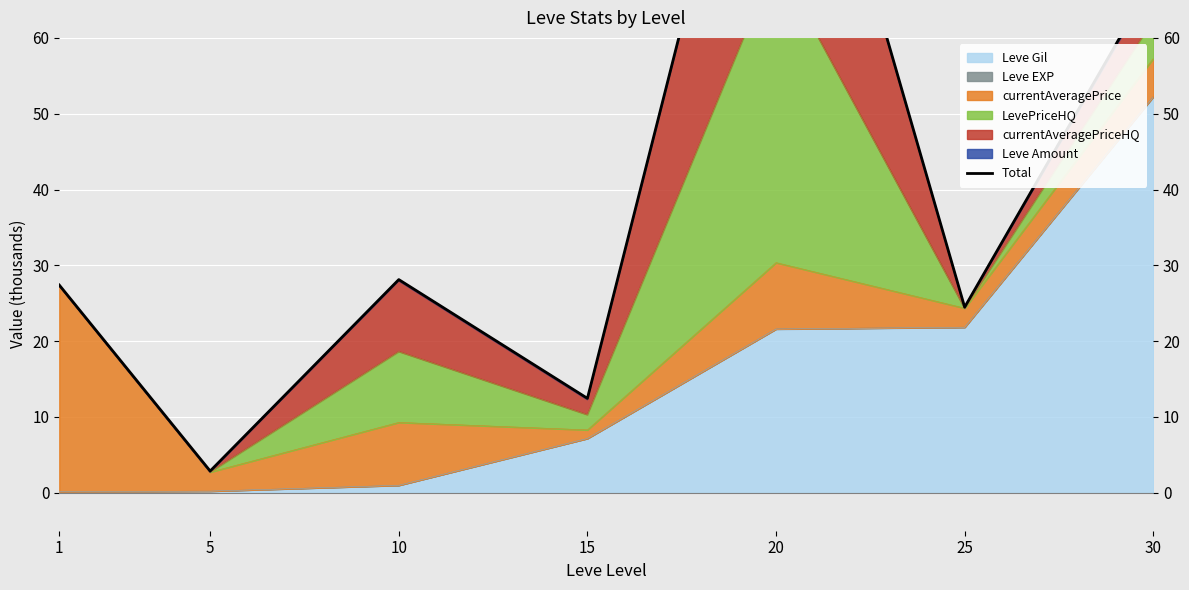

Where does the data first go above 27?

1